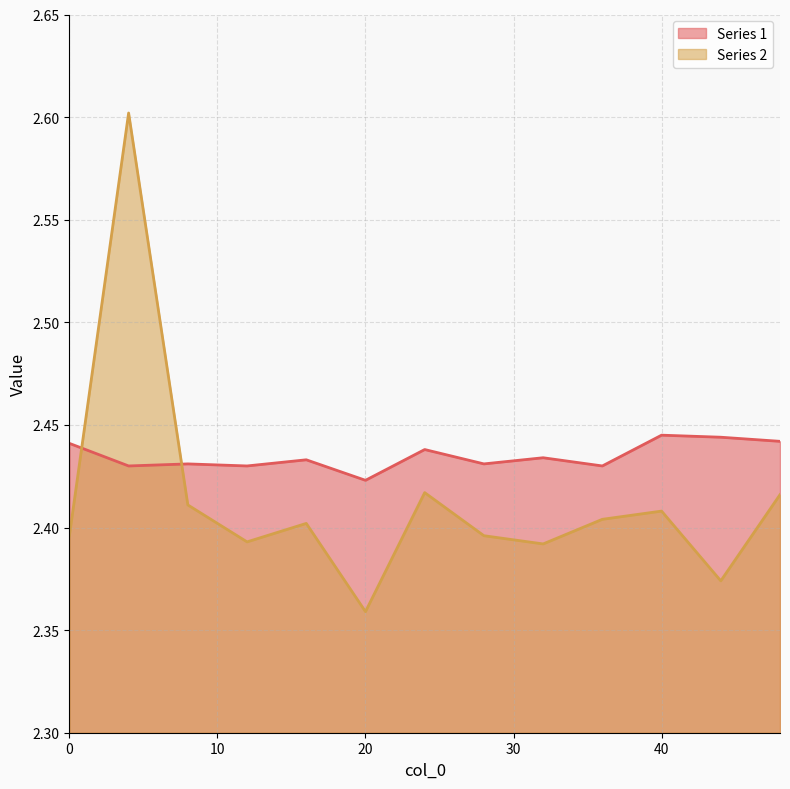

What is the total value across all series at 24?

4.9